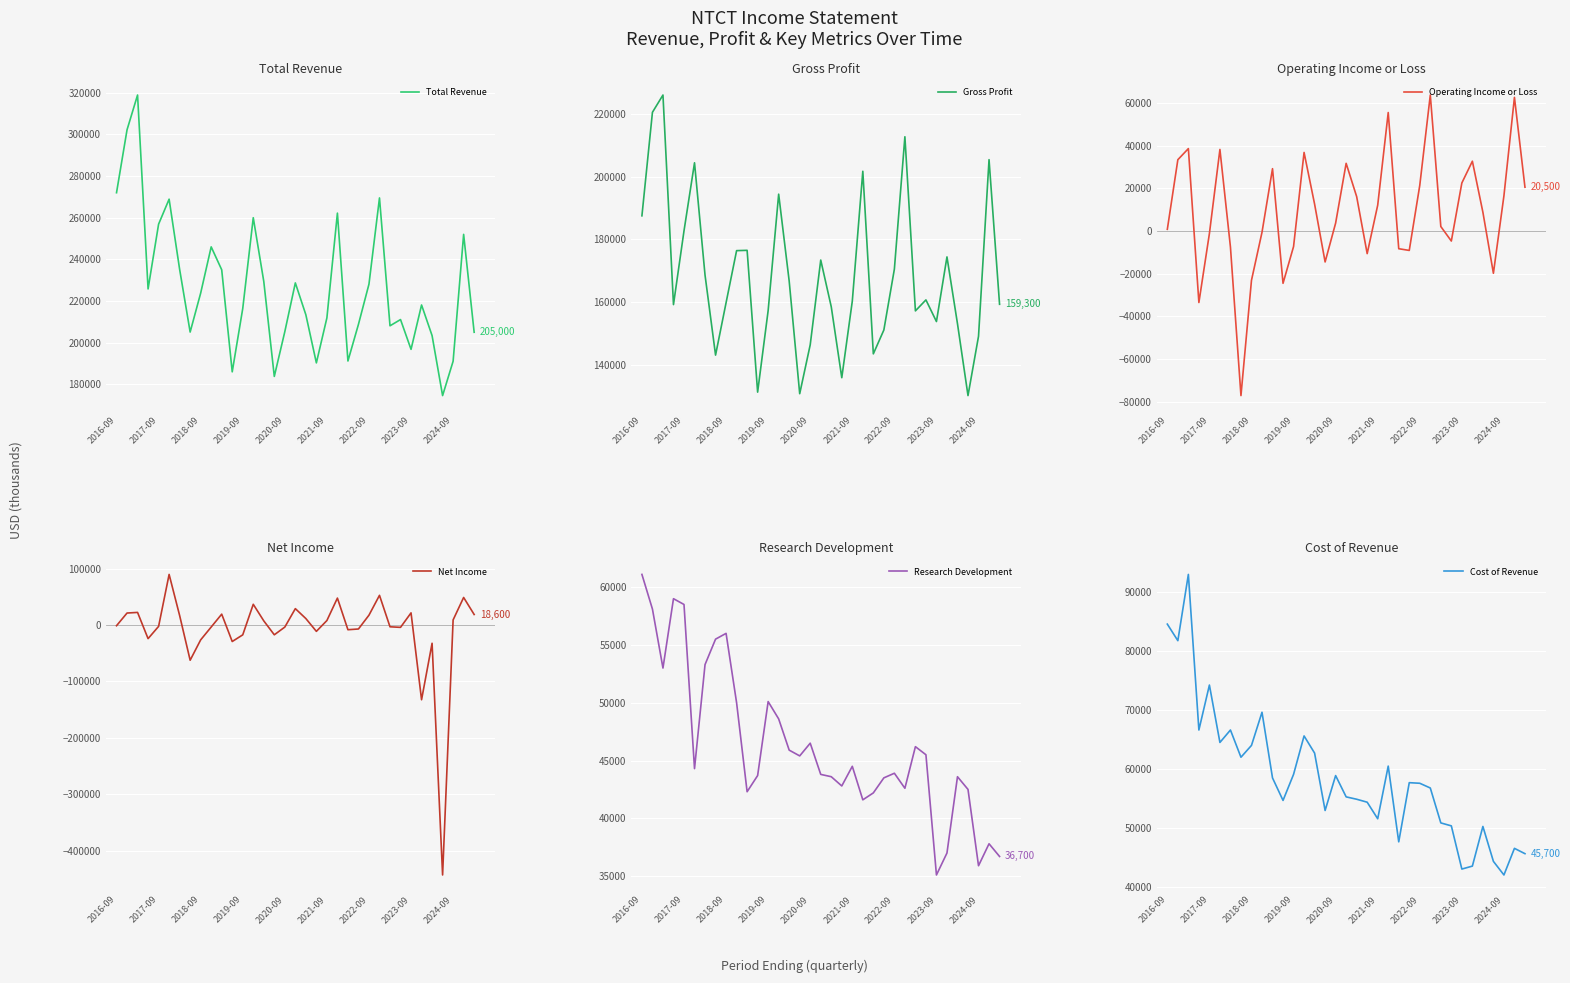

What are all the series names shown in the legend?

Total Revenue, Gross Profit, Operating Income or Loss, Net Income, Research Development, Cost of Revenue